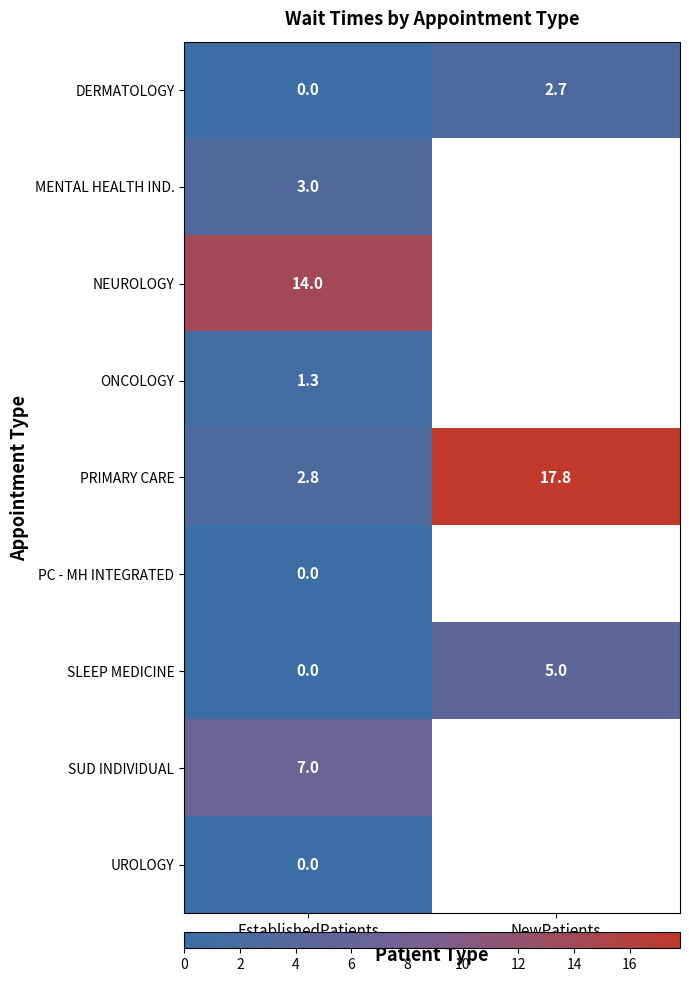

True or false: PRIMARY CARE has a value of 17.8 at NewPatients.

True